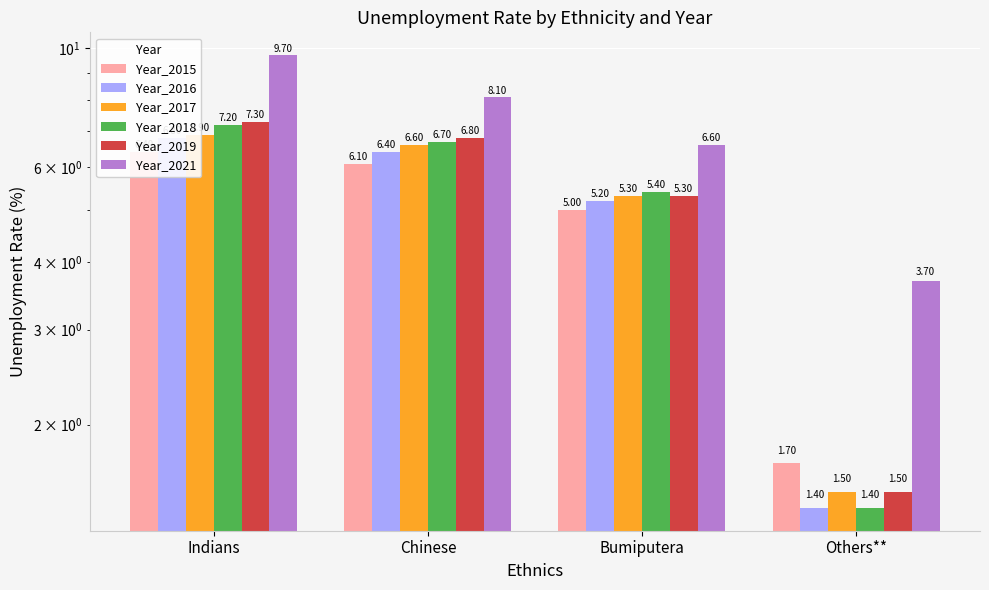

Does the chart contain stacked bars?

No